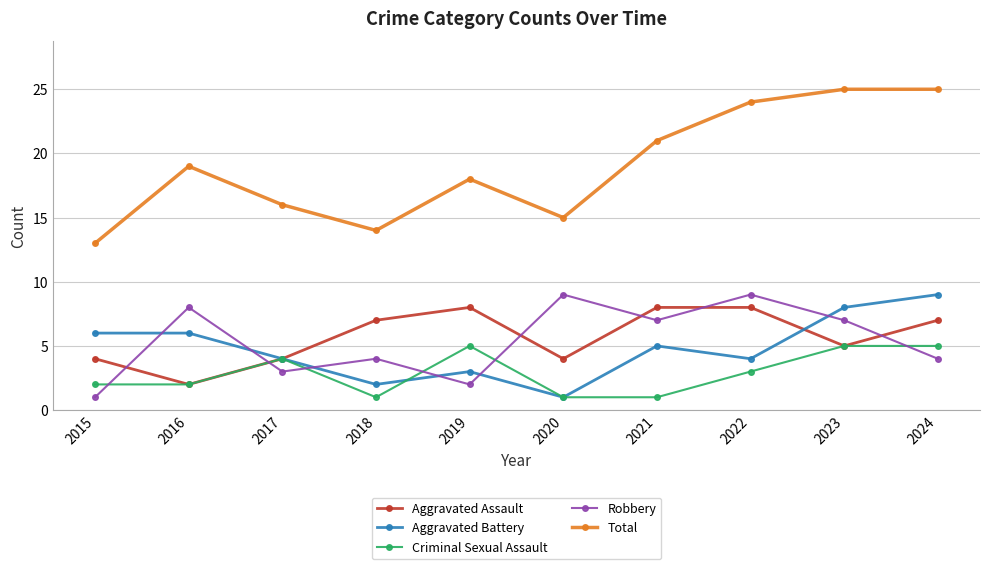

At which category does Total reach its first local peak?

2016